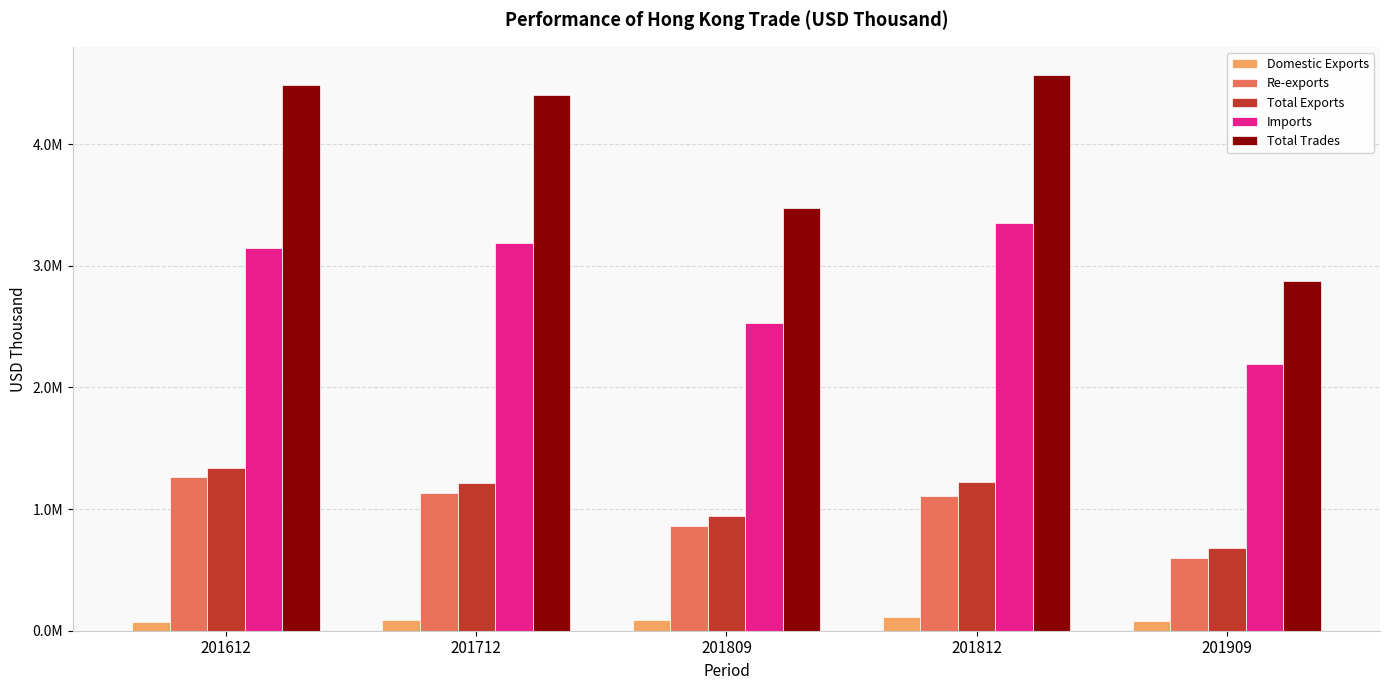

What are all the series names shown in the legend?

Domestic Exports, Re-exports, Total Exports, Imports, Total Trades